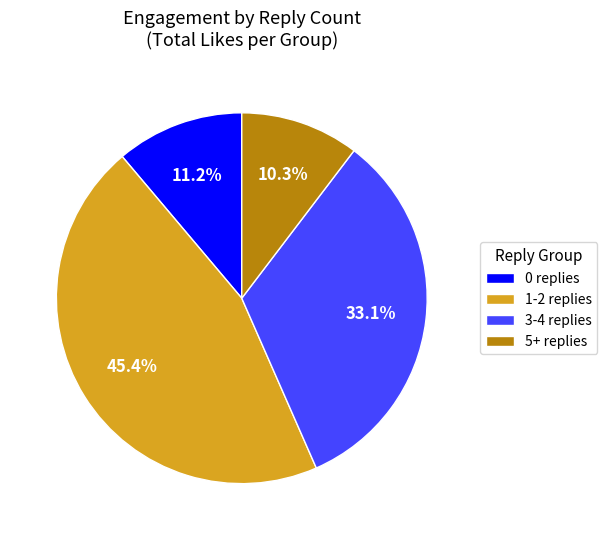

Does any single category account for the majority?

No